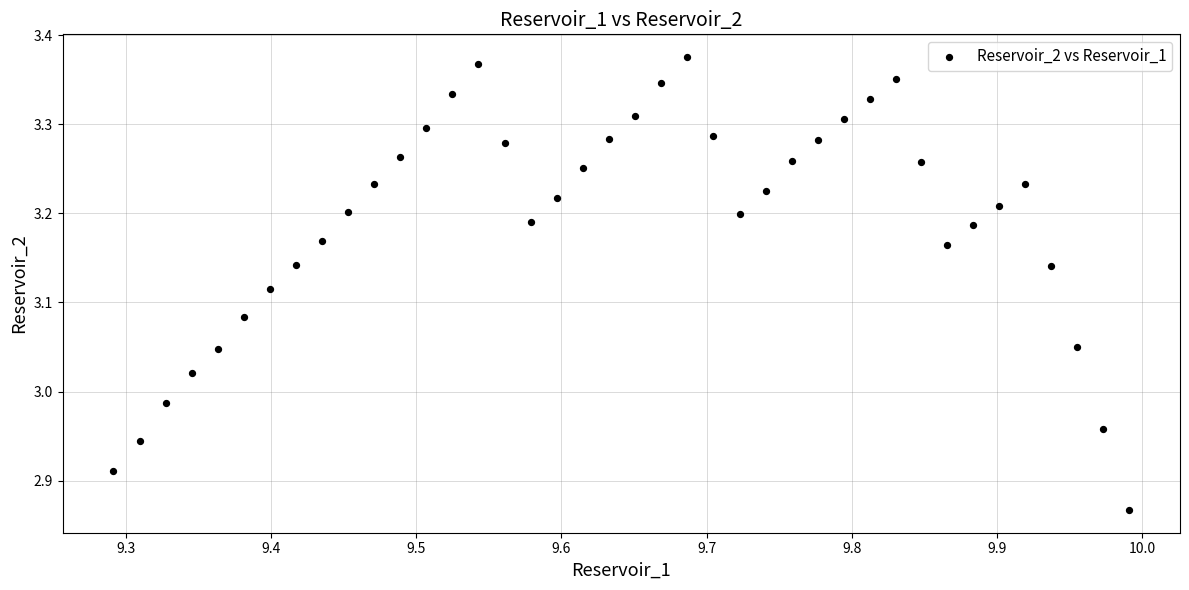

What is the range of X values (max minus min)?

0.7